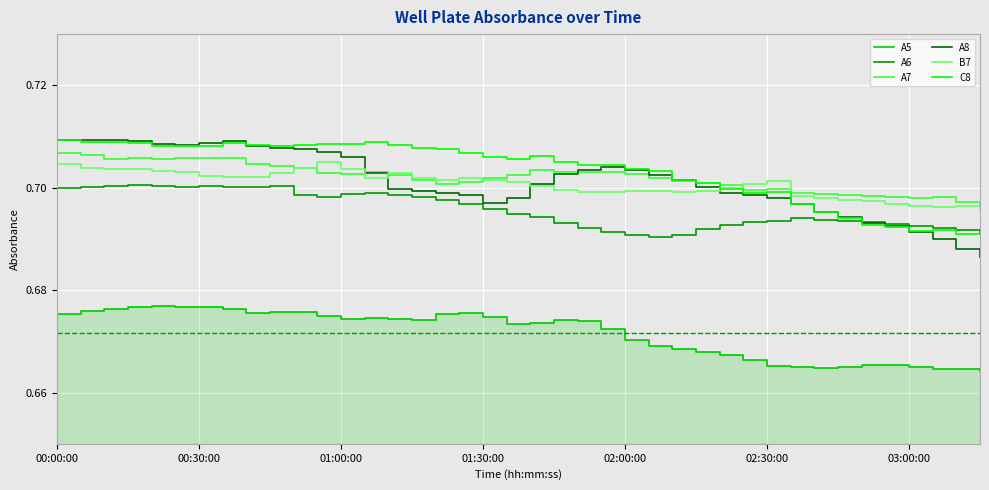

Which has a higher value, 03:00:00 or 15?

03:00:00